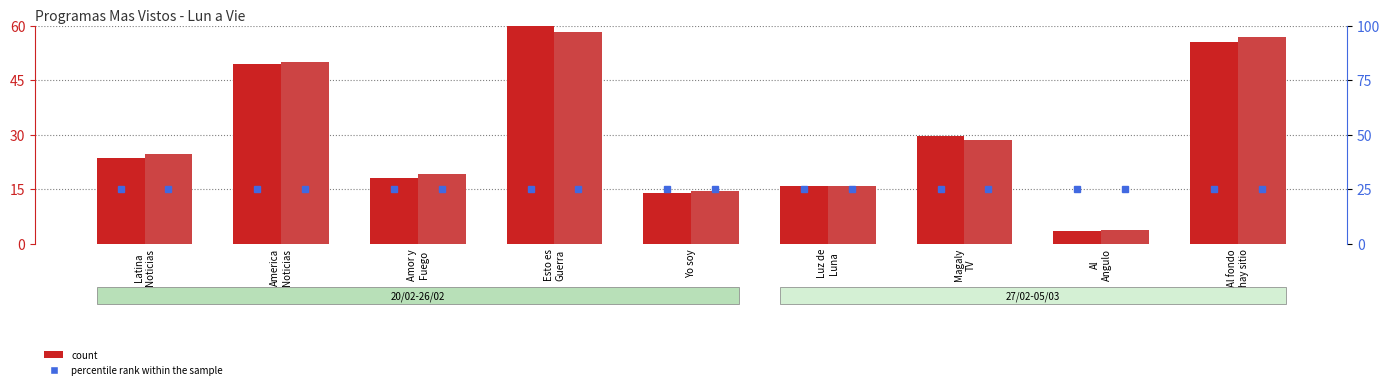

Reading left to right, transcribe all the data shown in this chart.

count (20/02-26/02): Latina
Noticias=23.4	America
Noticias=49.5	Amor y
Fuego=18.1	Esto es
Guerra=60.0	Yo soy=14.0	Luz de
Luna=15.9	Magaly
TV=29.6	Al
Angulo=3.4	Al fondo
hay sitio=55.5
count (27/02-05/03): Latina
Noticias=24.6	America
Noticias=50.1	Amor y
Fuego=19.3	Esto es
Guerra=58.4	Yo soy=14.4	Luz de
Luna=15.9	Magaly
TV=28.5	Al
Angulo=3.7	Al fondo
hay sitio=56.8